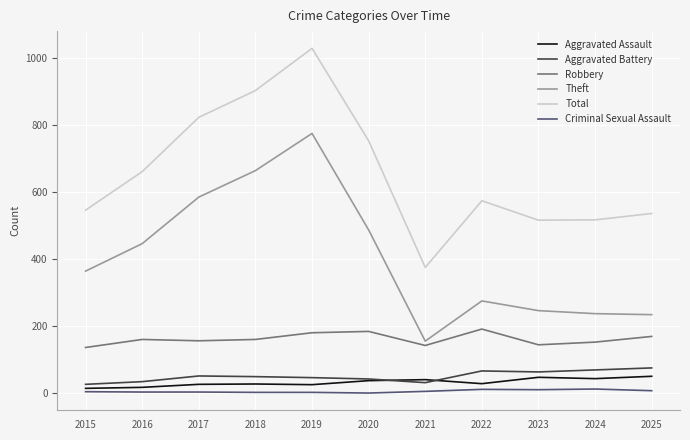

Rank the series by their maximum value, from lowest to highest.

Criminal Sexual Assault, Aggravated Assault, Aggravated Battery, Robbery, Theft, Total